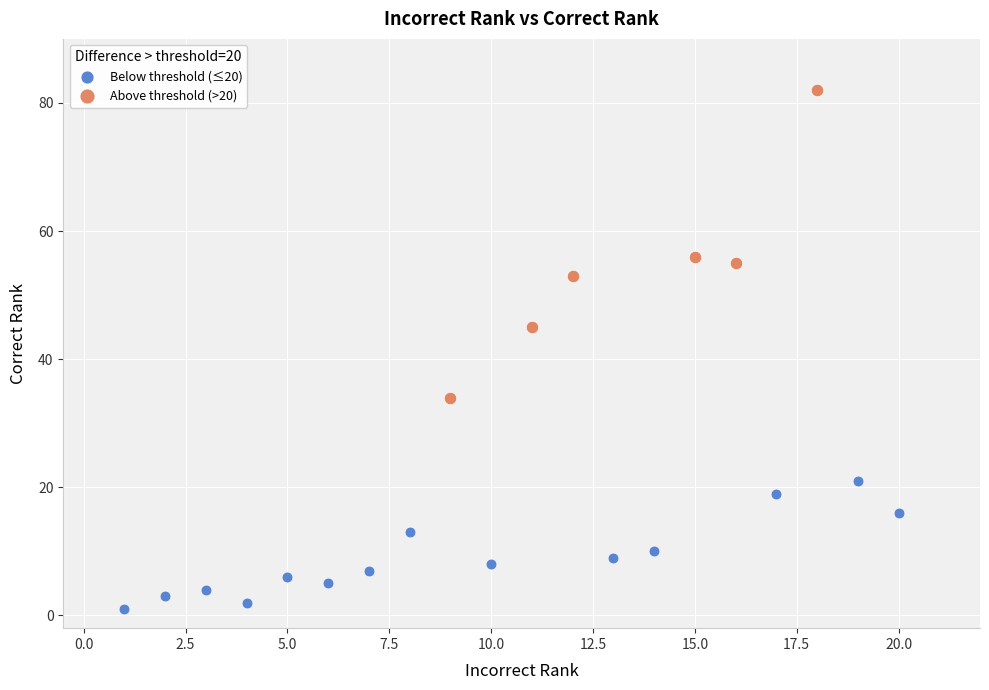

What are all the series names shown in the legend?

Below threshold (≤20), Above threshold (>20)